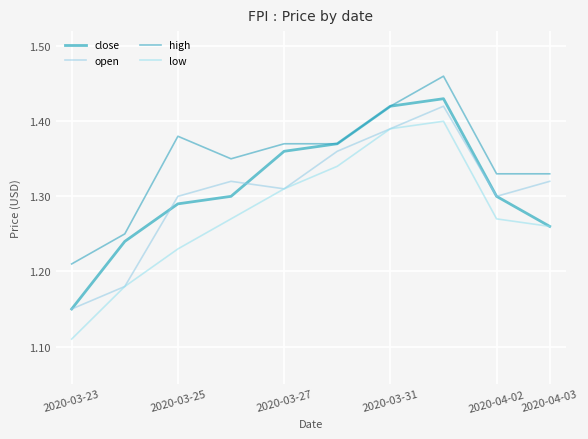

Which series has the largest total across all categories?

high